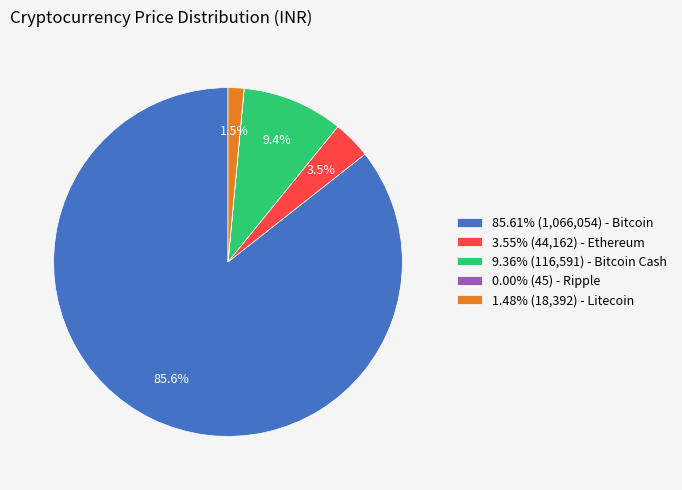

Is there a majority slice in this chart?

Yes